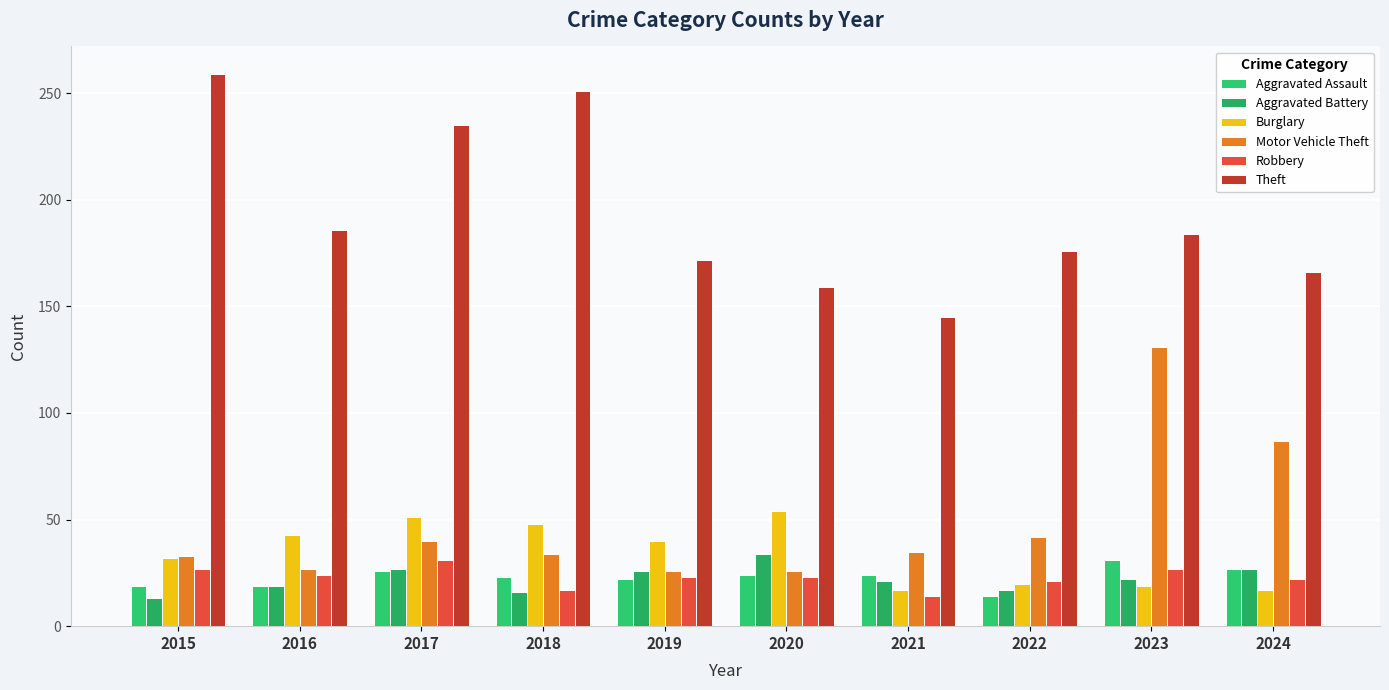

What is the difference between the second highest and minimum values in the Aggravated Battery series?

14